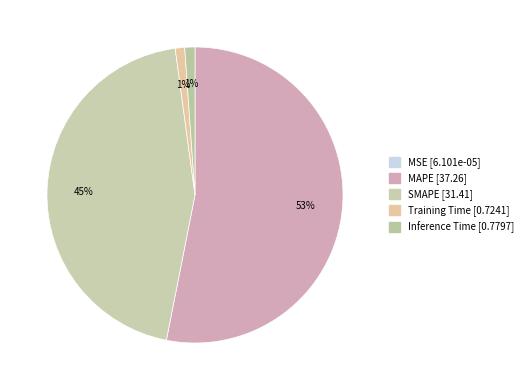

To the nearest percent, what portion does Training Time represent?

1%